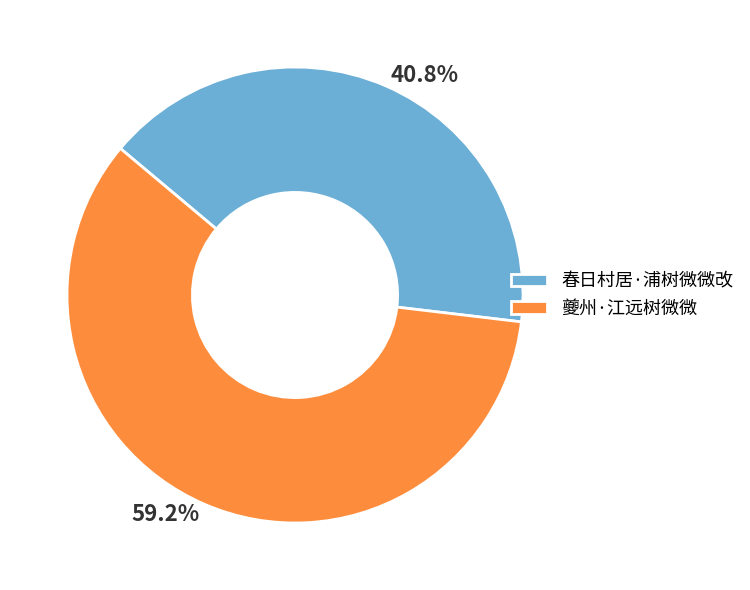

What percentage is the 夔州·江远树微微 slice, to the nearest percent?

59%